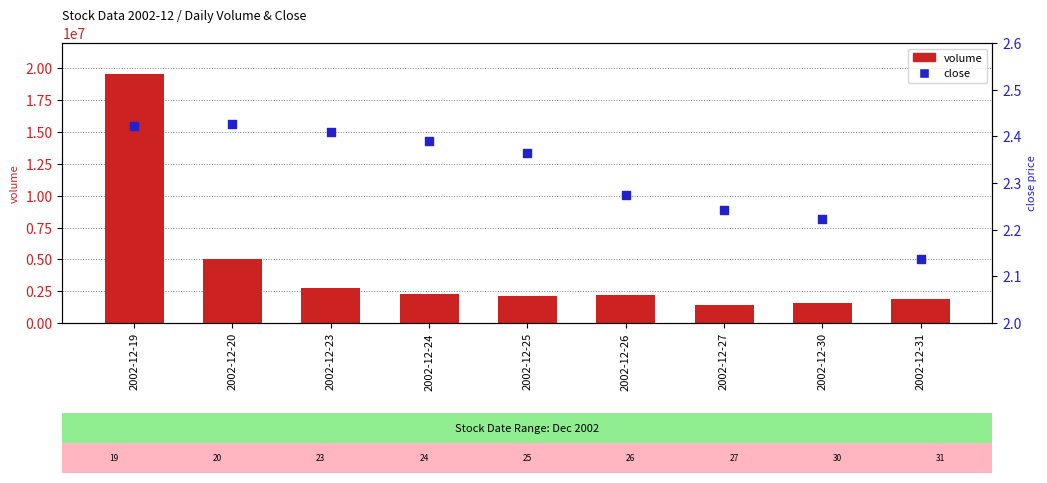

Which series has the largest Y range (max minus min)?

volume